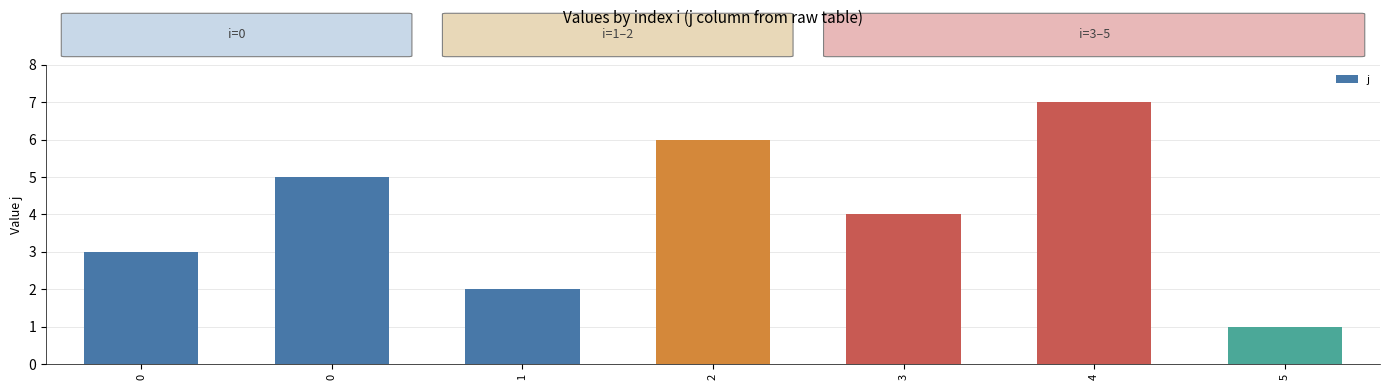

What is the value of the 6th bar from the left?

7